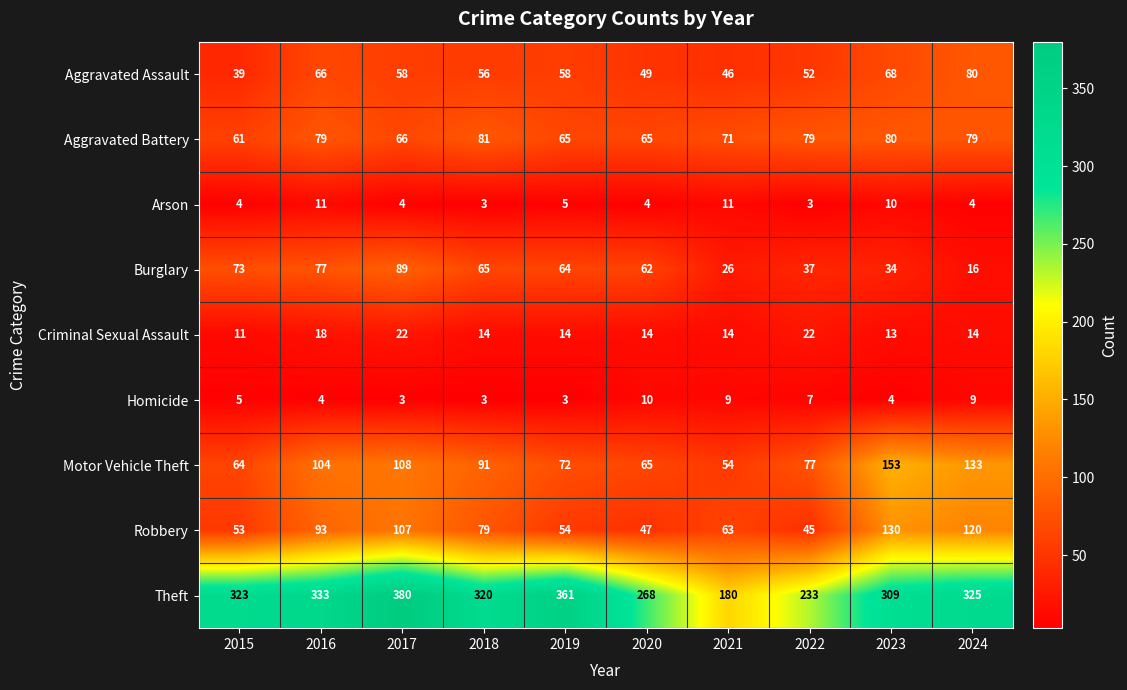

At how many categories does at least one series exceed 167?

10